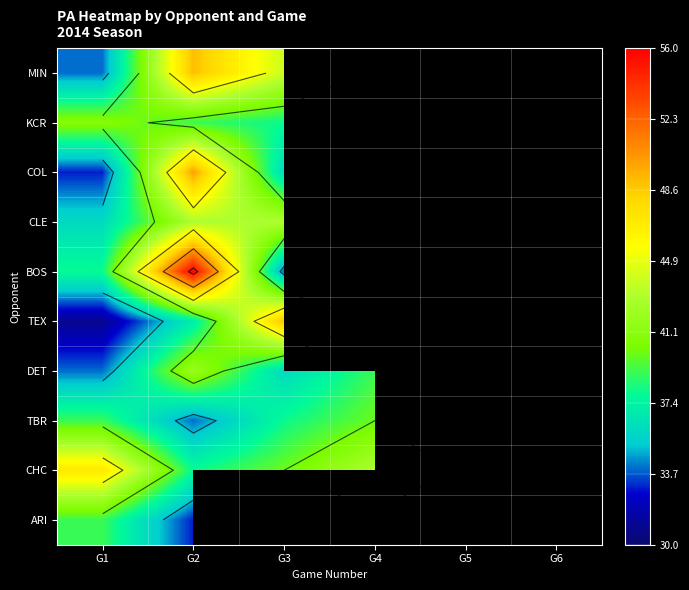

What is the maximum value shown in the chart?

56.0